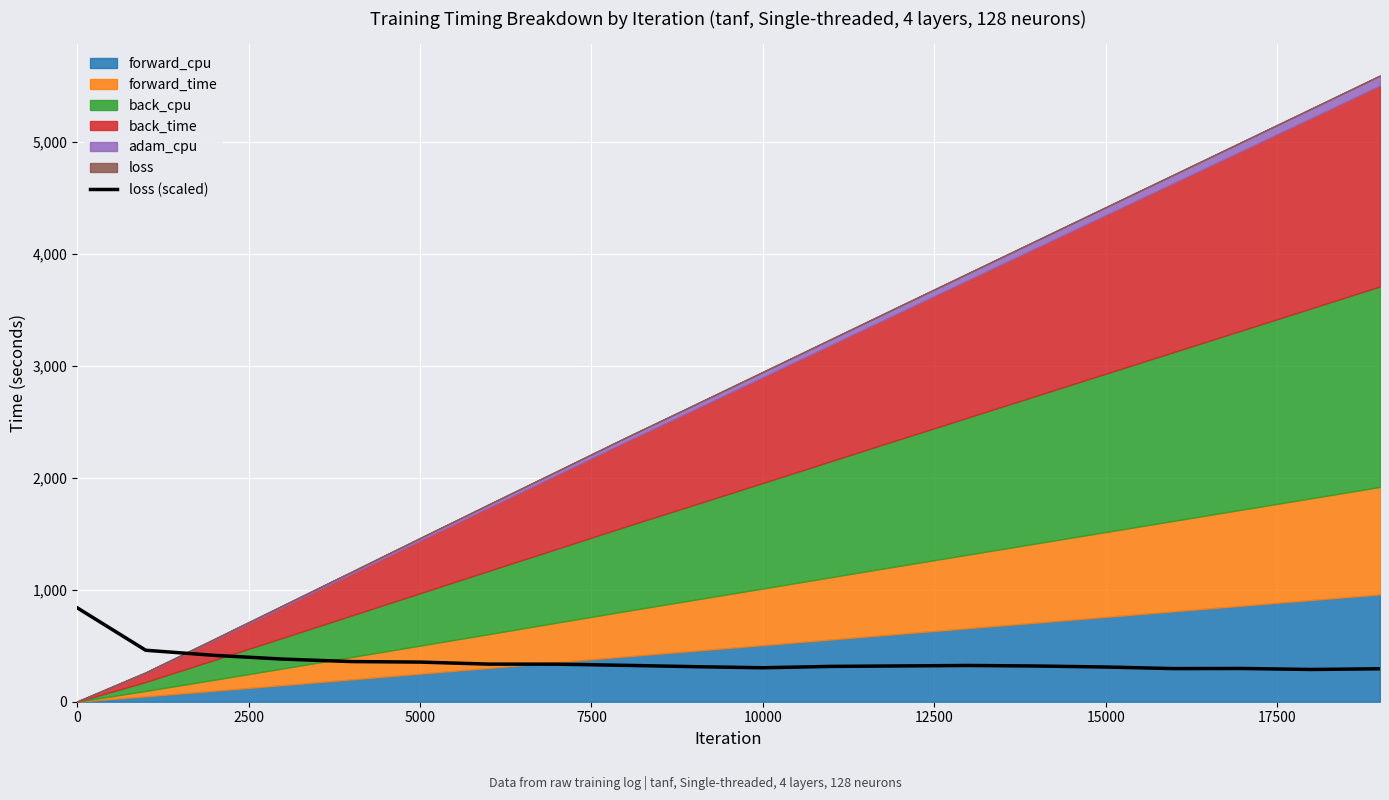

What is the maximum value for loss (scaled)?

839.5